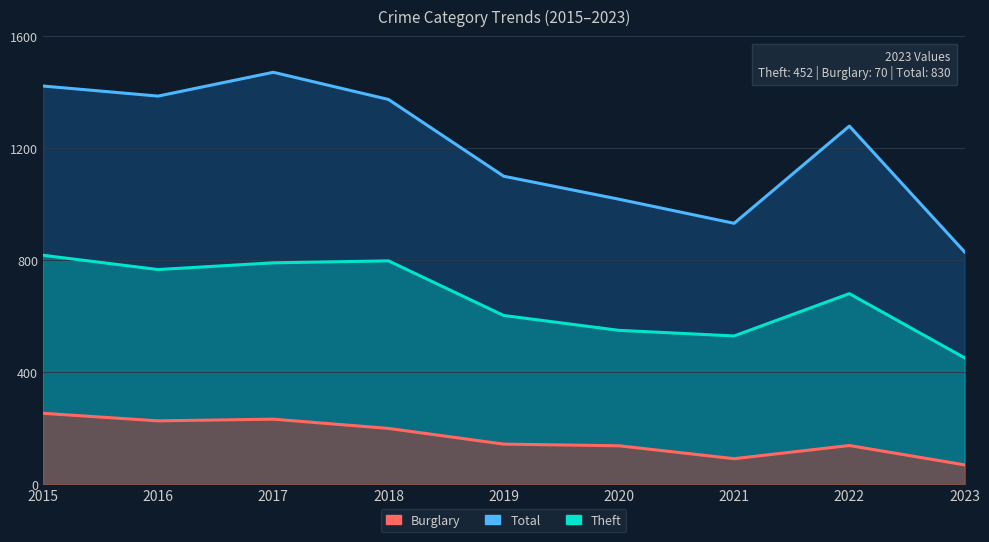

Is the value of Burglary at 2021 greater than the value of Theft at 2023?

No